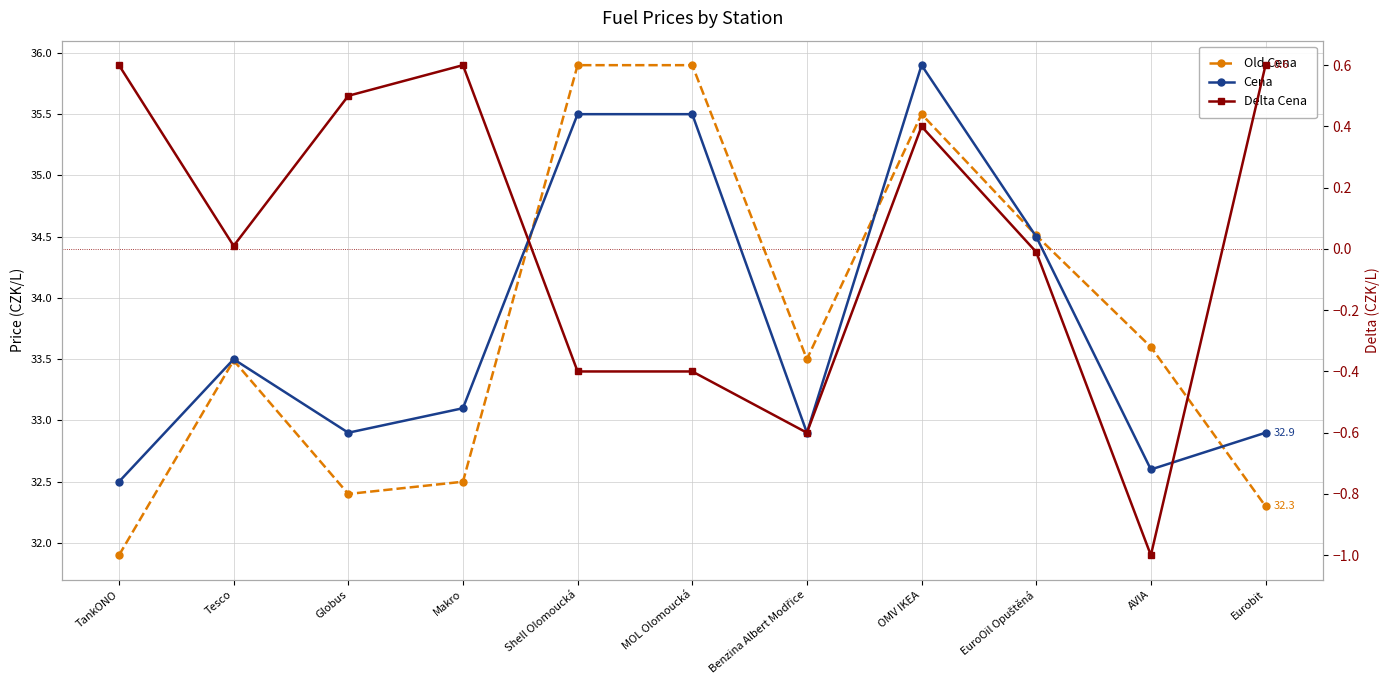

What is the sum of the Old Cena values at EuroOil Opuštěná and Eurobit?

66.8